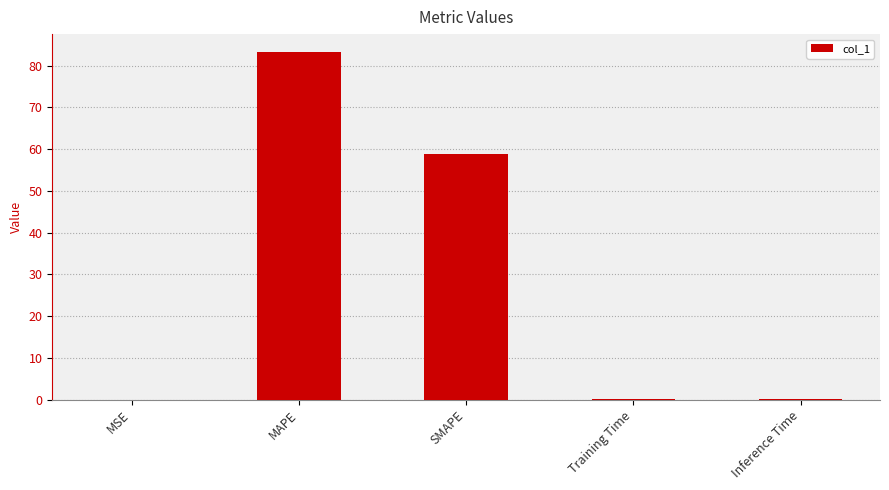

What is the difference between the values at Inference Time and MAPE?

83.3